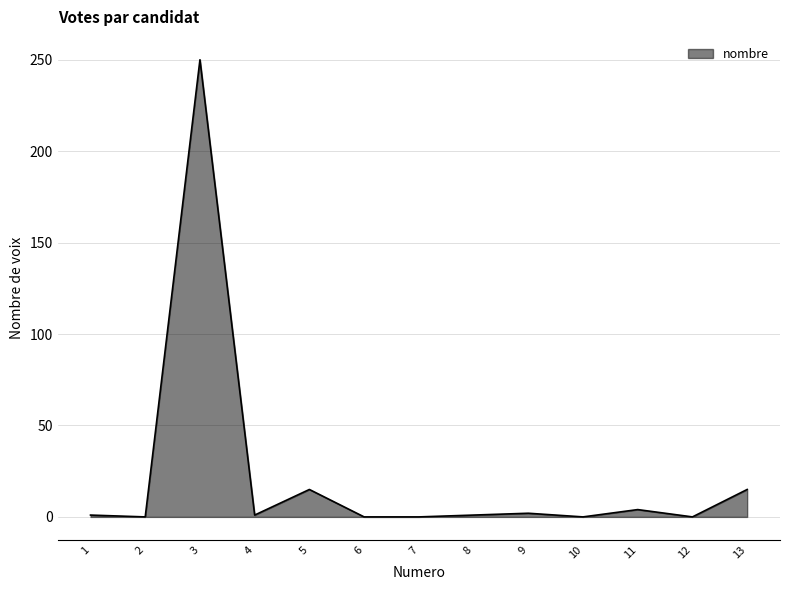

Is it true that the value at 11 is 4?

True